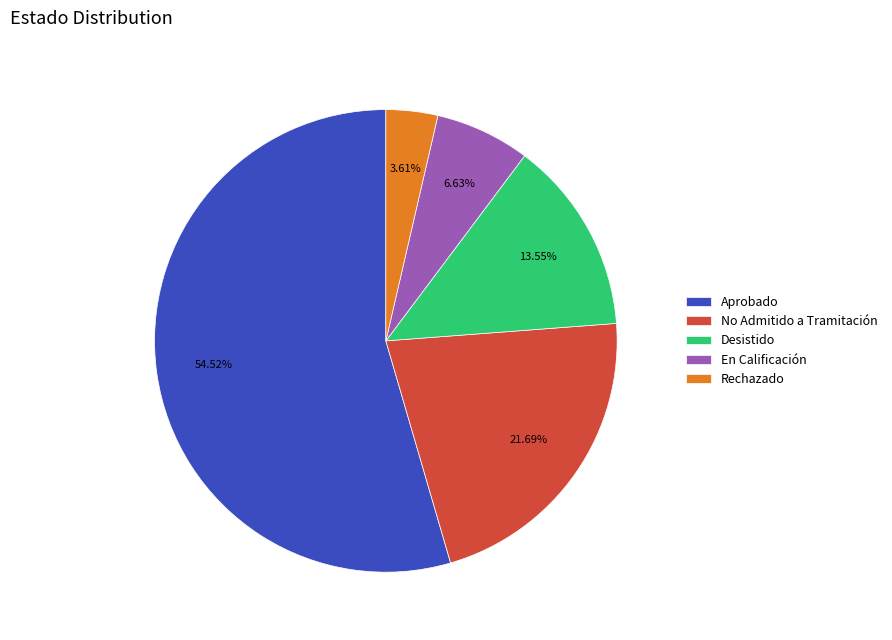

How many slices are in this pie chart?

5